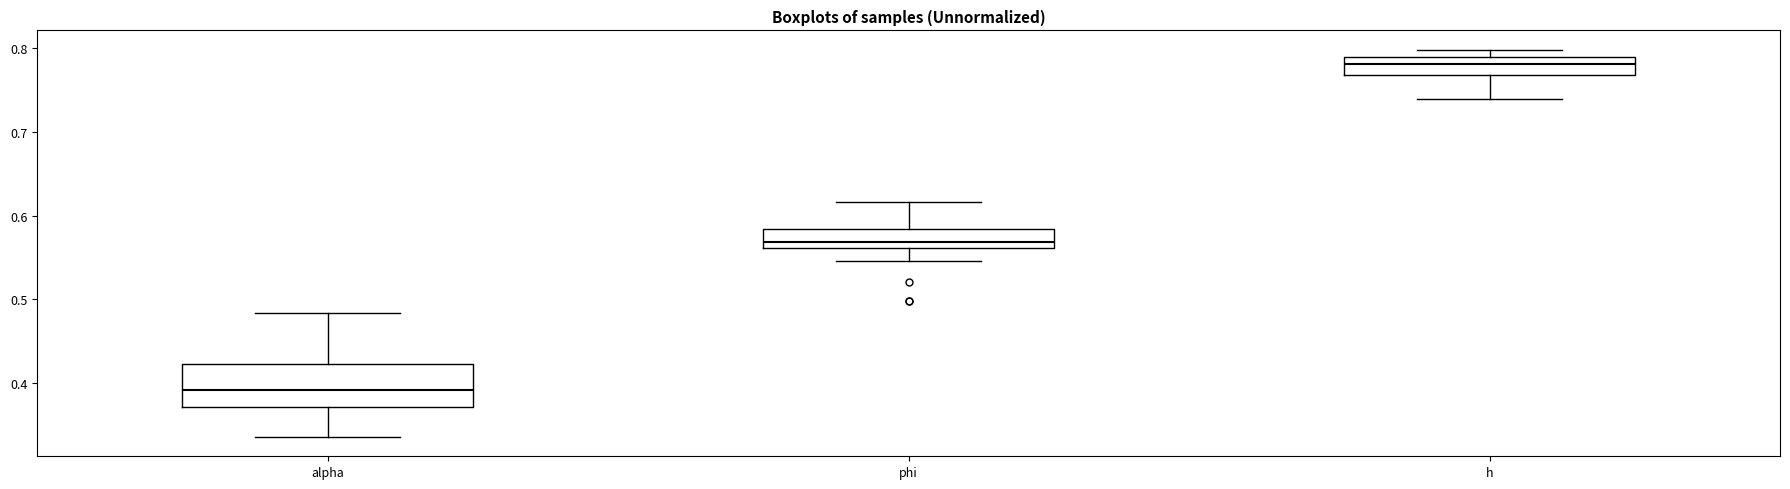

Where is the upper edge of the box for h on the y-axis? The values are not printed on the chart, so give them approximately, as read against the axis.

0.79